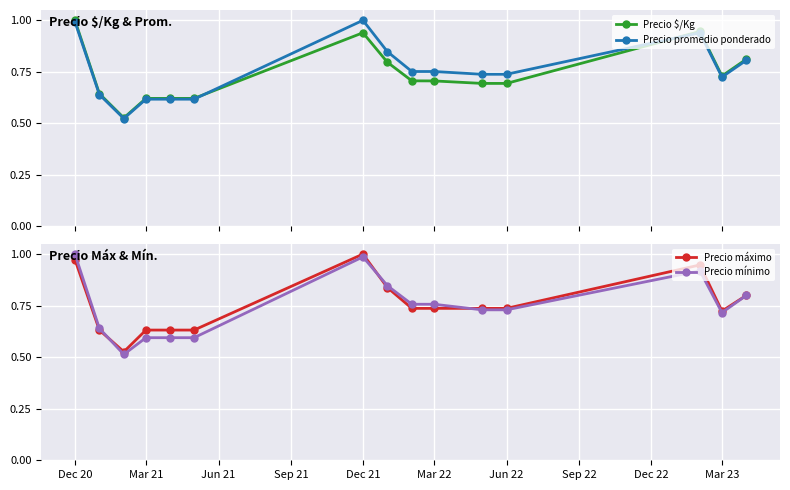

Is this an area chart (filled region under the line)?

No